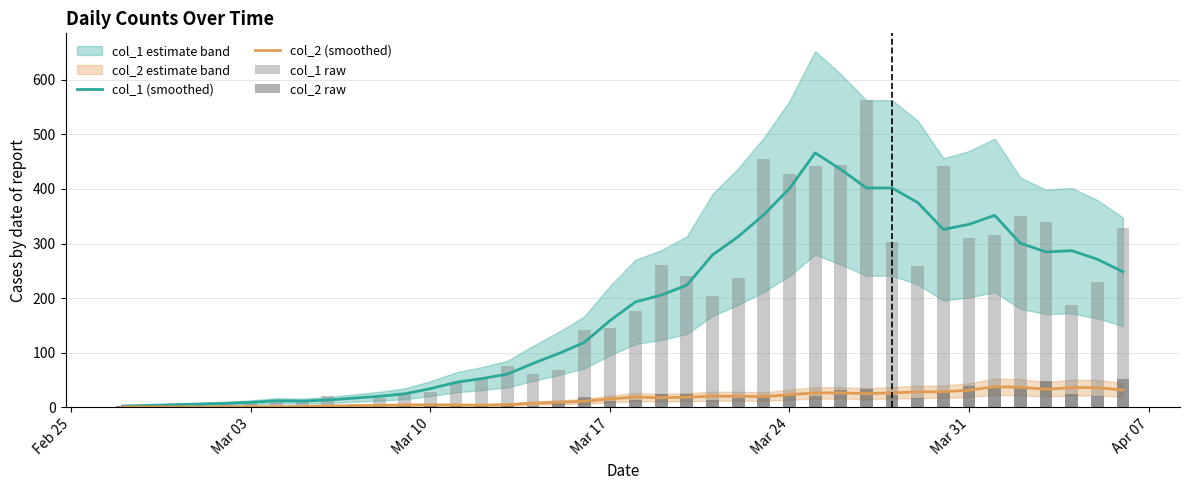

What is the highest value of the col_2 (smoothed) series?

37.8